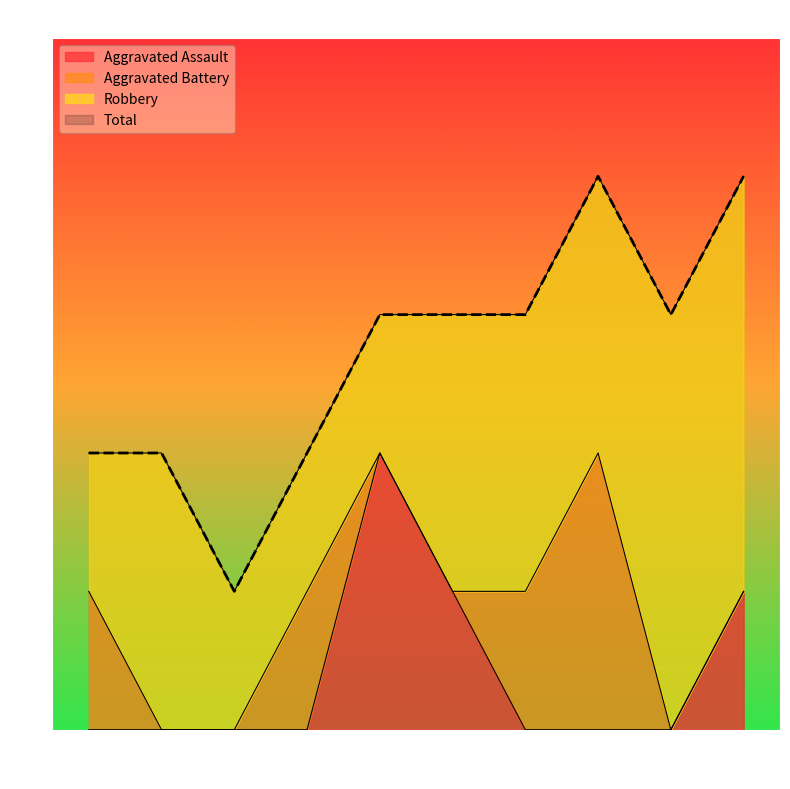

How many lines are shown in the chart?

2